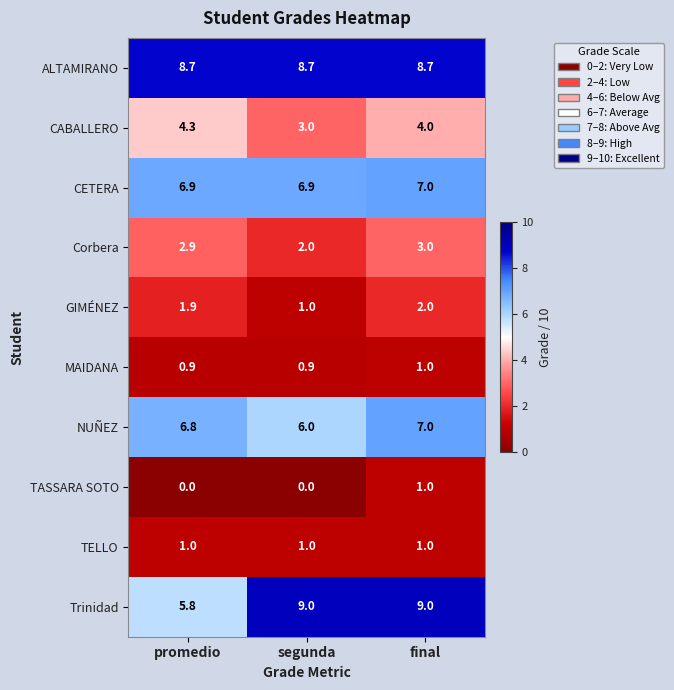

At how many categories does at least one series exceed 6?

3